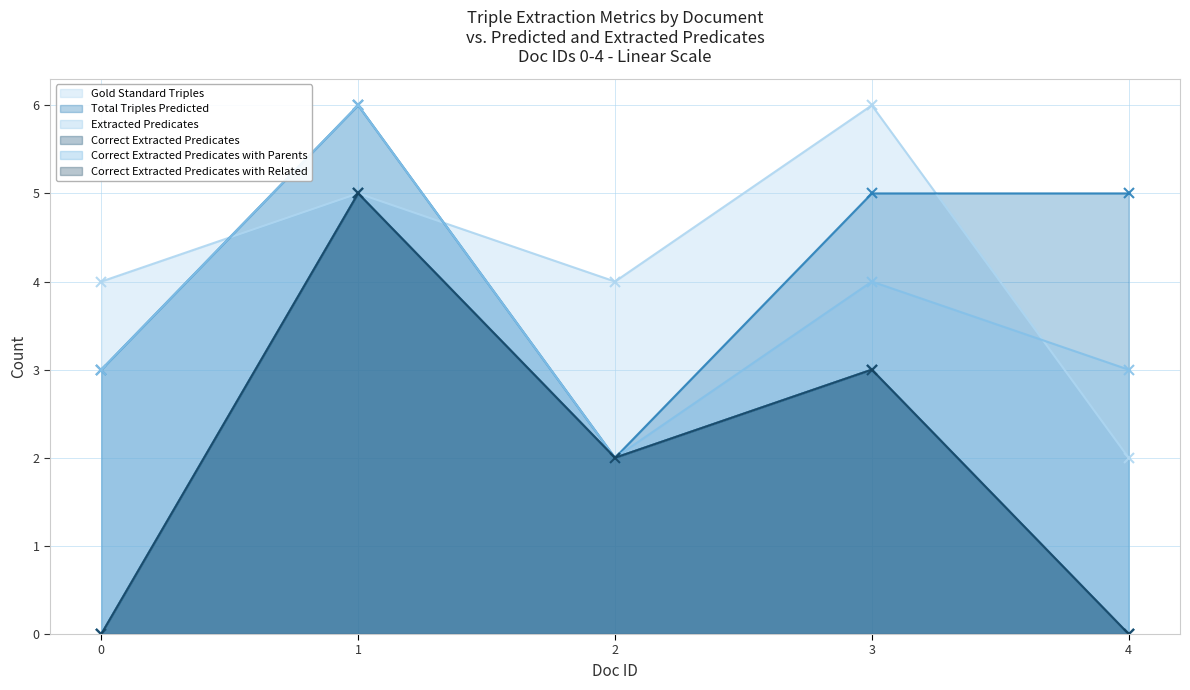

Does the chart have visible grid lines?

Yes